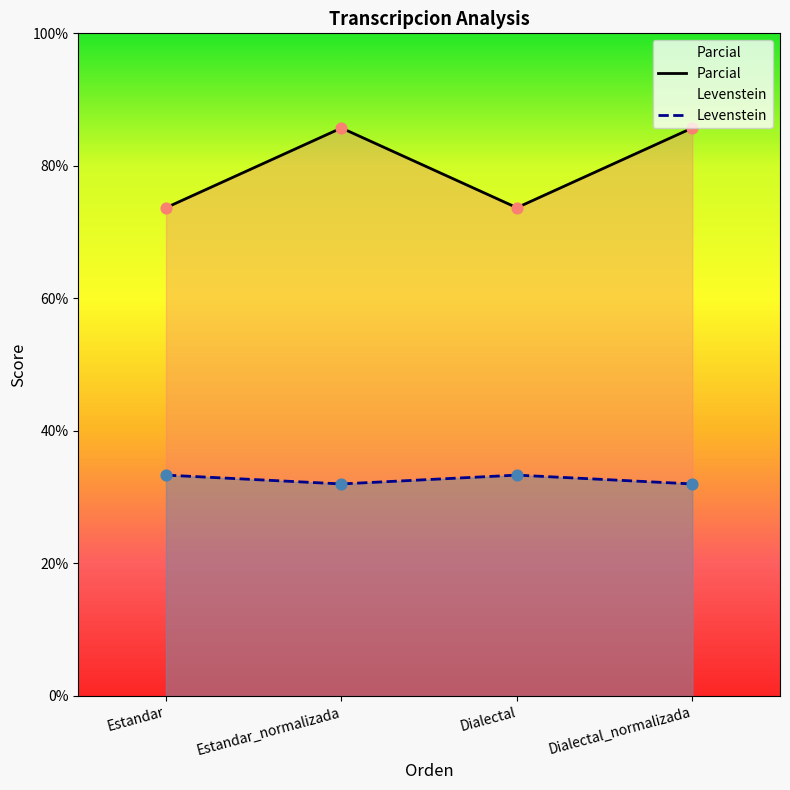

What are all the series names shown in the legend?

Levenstein, Parcial